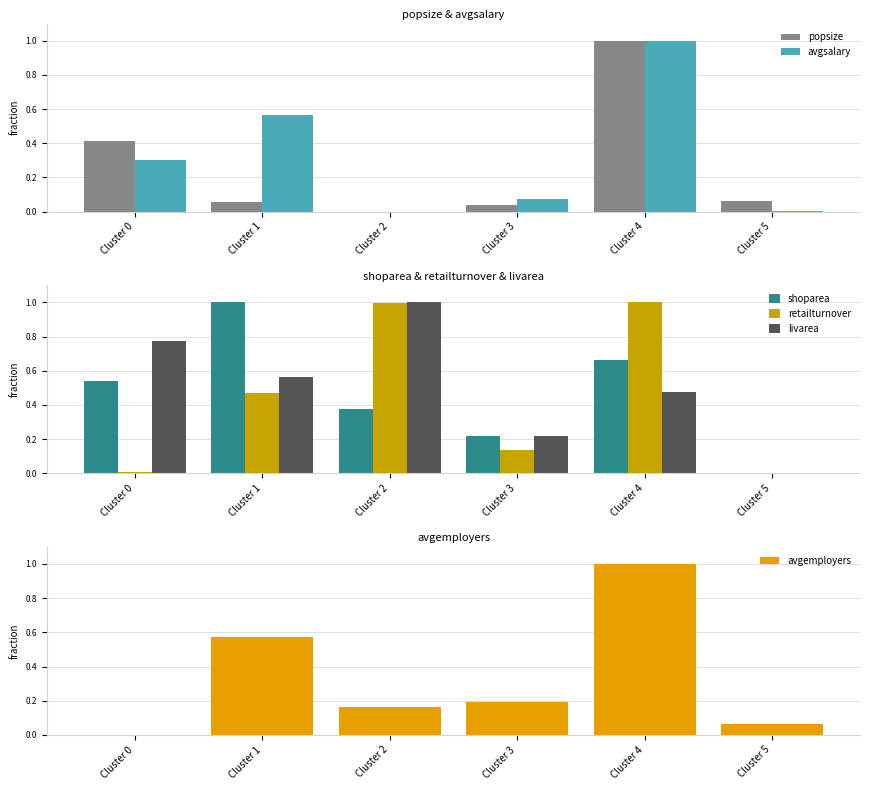

Does the chart contain any negative values?

No